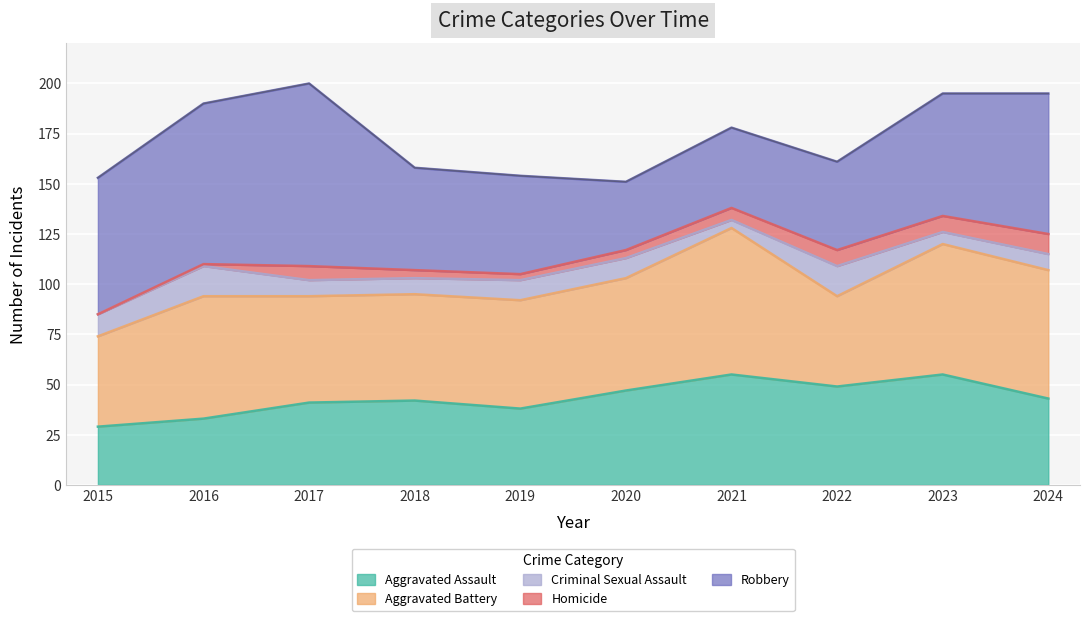

True or false: Homicide and Robbery cross at least once.

False